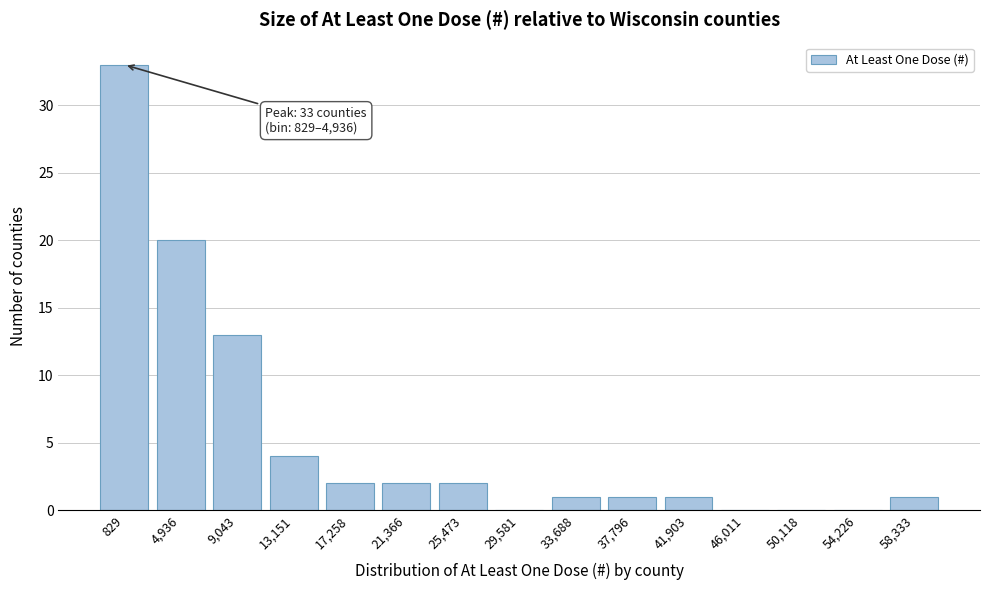

Reading left to right, transcribe all the data shown in this chart.

829=33	4,936=20	9,043=13	13,151=4	17,258=2	21,366=2	25,473=2	29,581=0	33,688=1	37,796=1	41,903=1	46,011=0	50,118=0	54,226=0	58,333=1